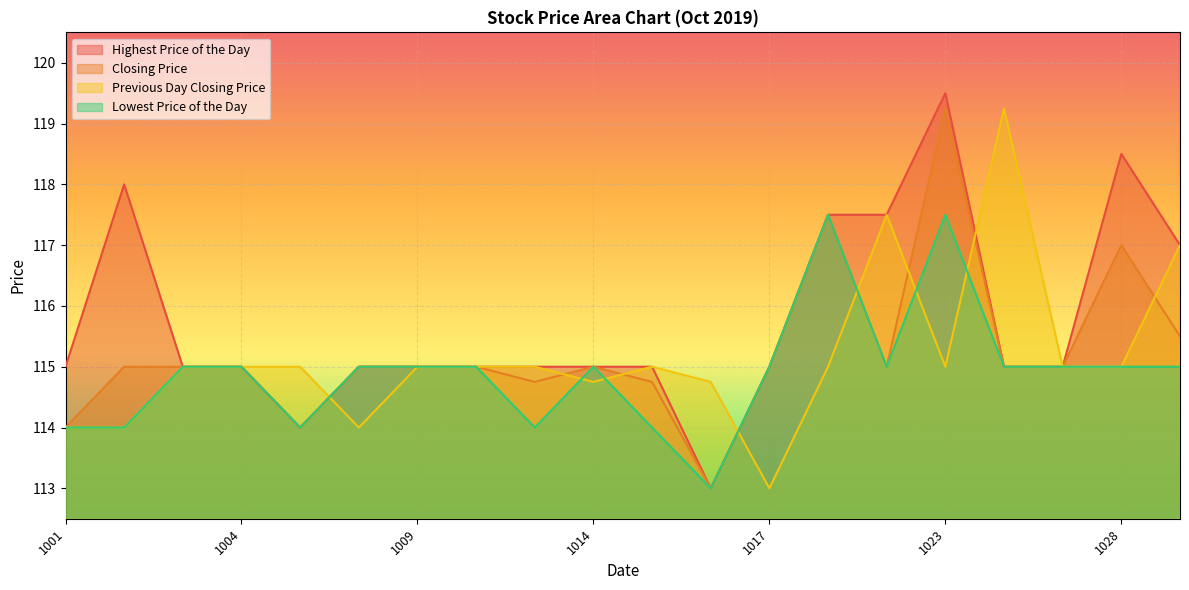

What is the greatest value displayed?

119.5